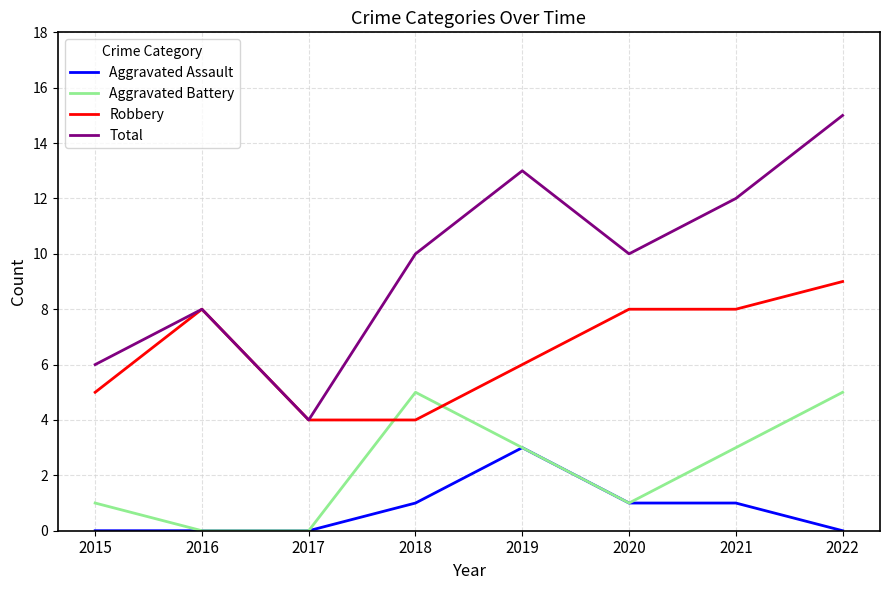

True or false: Aggravated Assault and Robbery intersect in this chart.

False